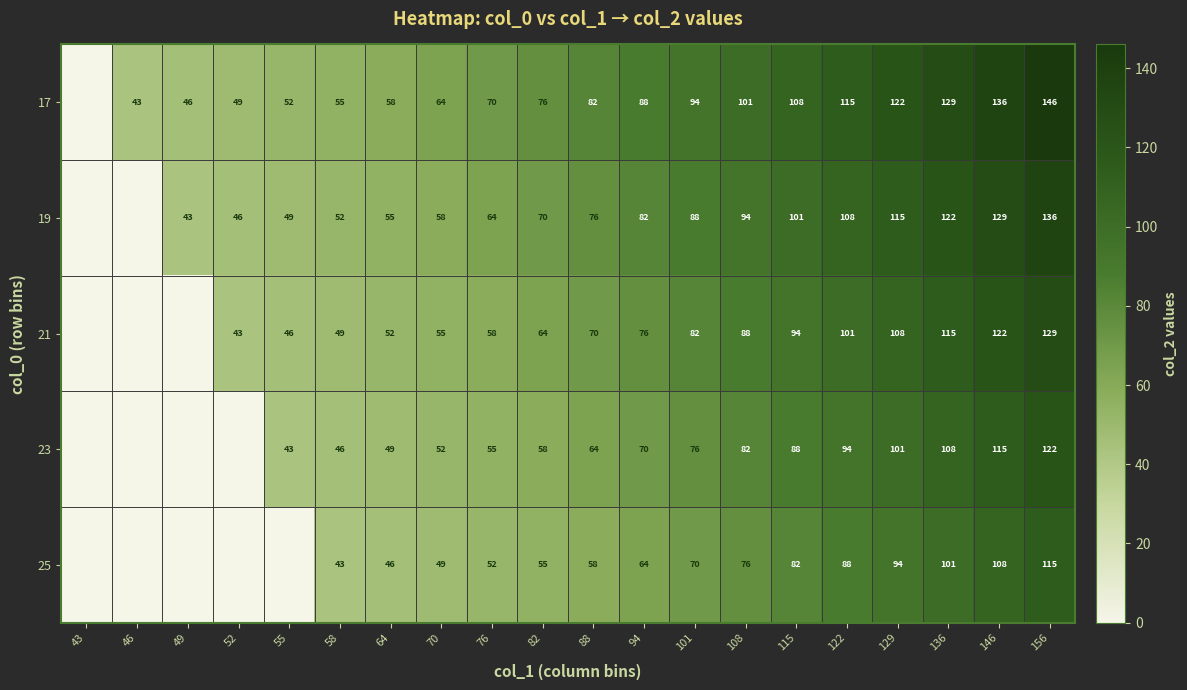

The value of 17 at 88 is 130. True or false?

False